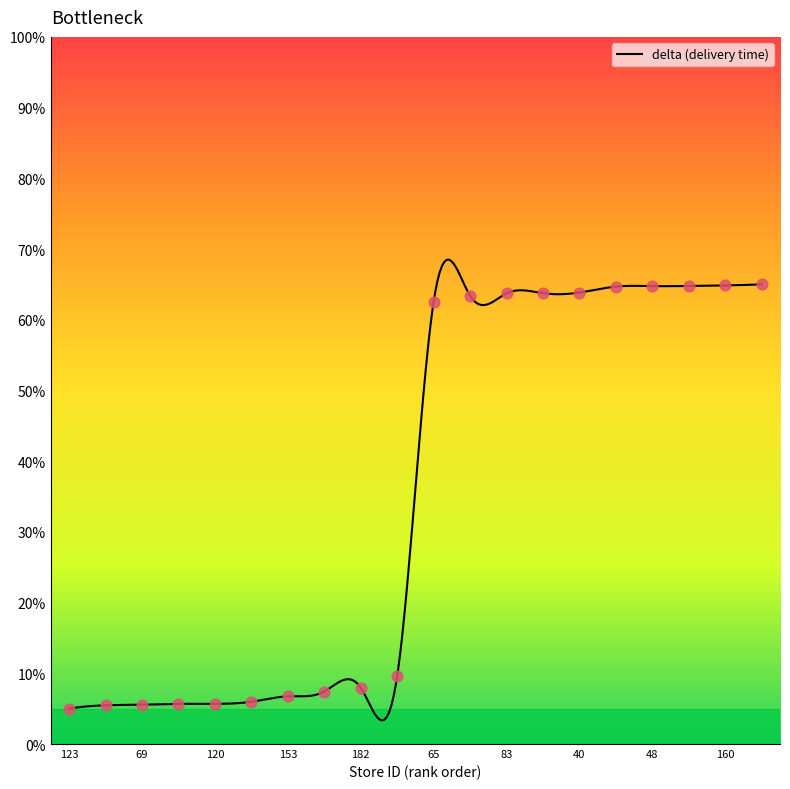

What is the change in value from 120 to 83?

+58.0